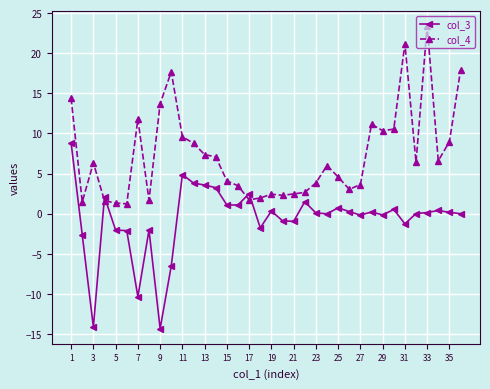

Count the number of data series in this chart.

2